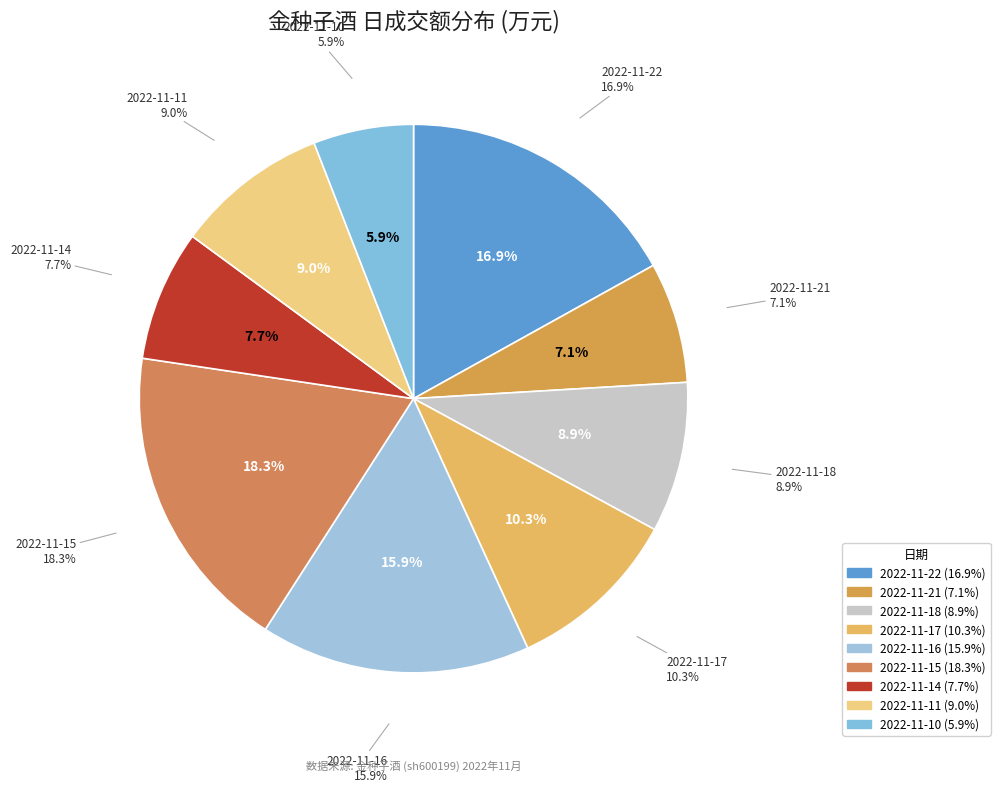

Between 2022-11-21 and 2022-11-22, which is larger?

2022-11-22